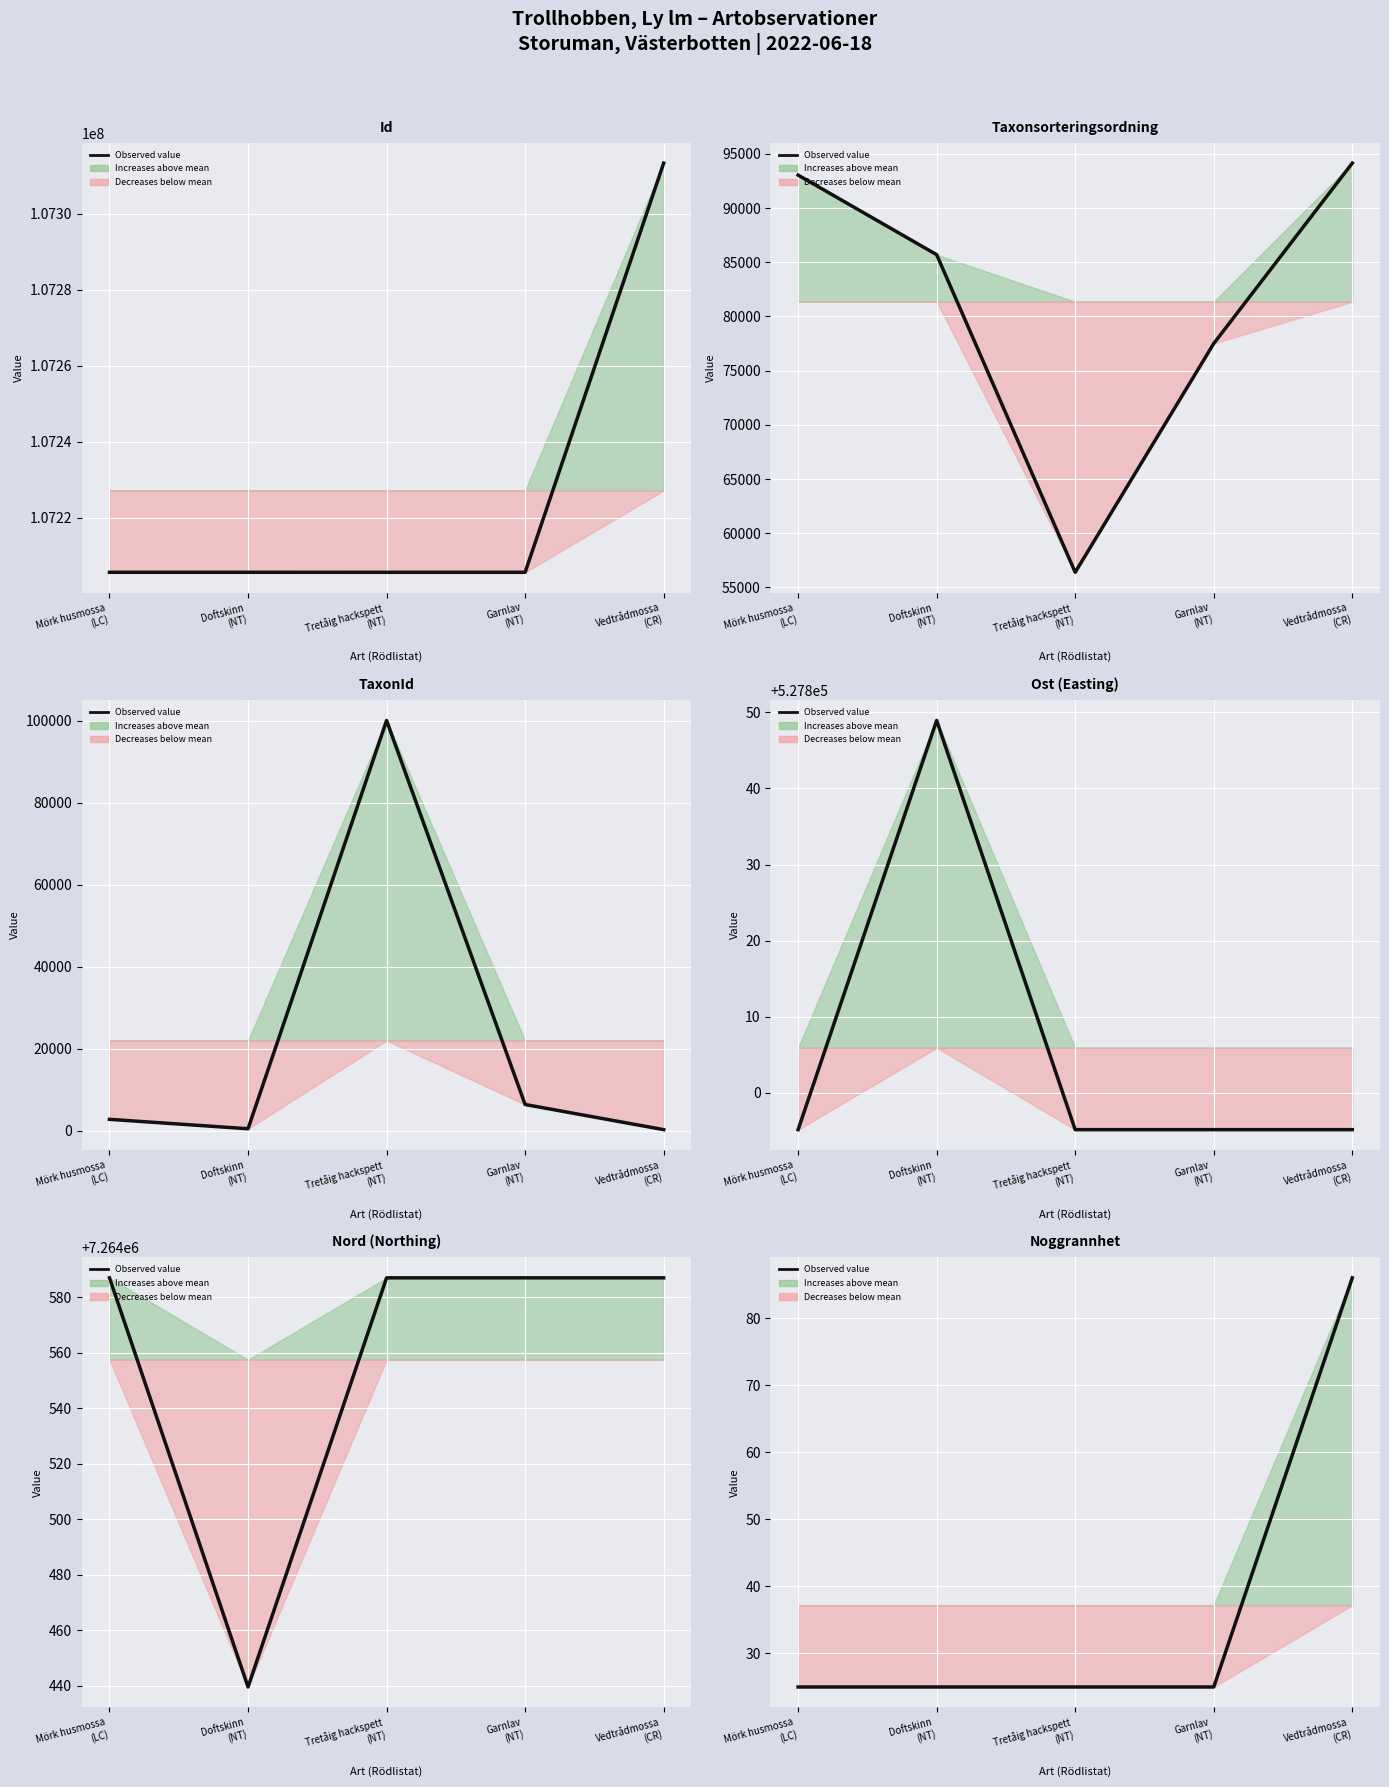

How many lines are shown in the chart?

1